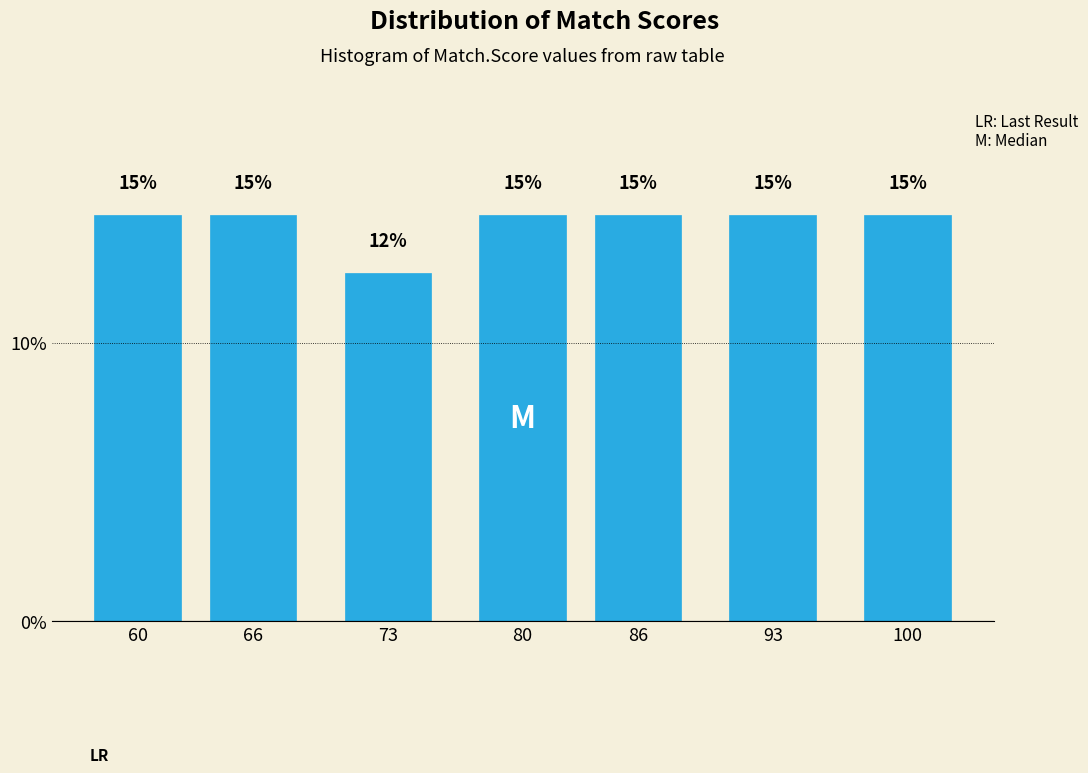

Does the chart contain any negative values?

No